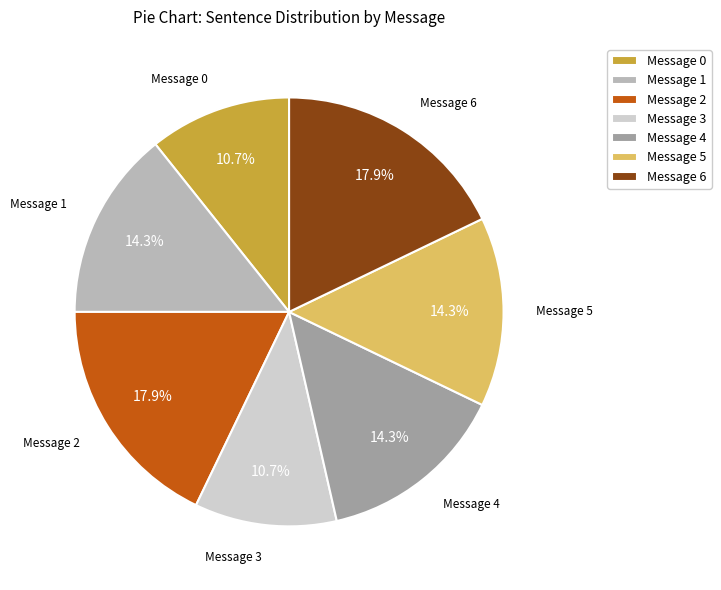

Does Message 1 account for over 50% of the chart?

No